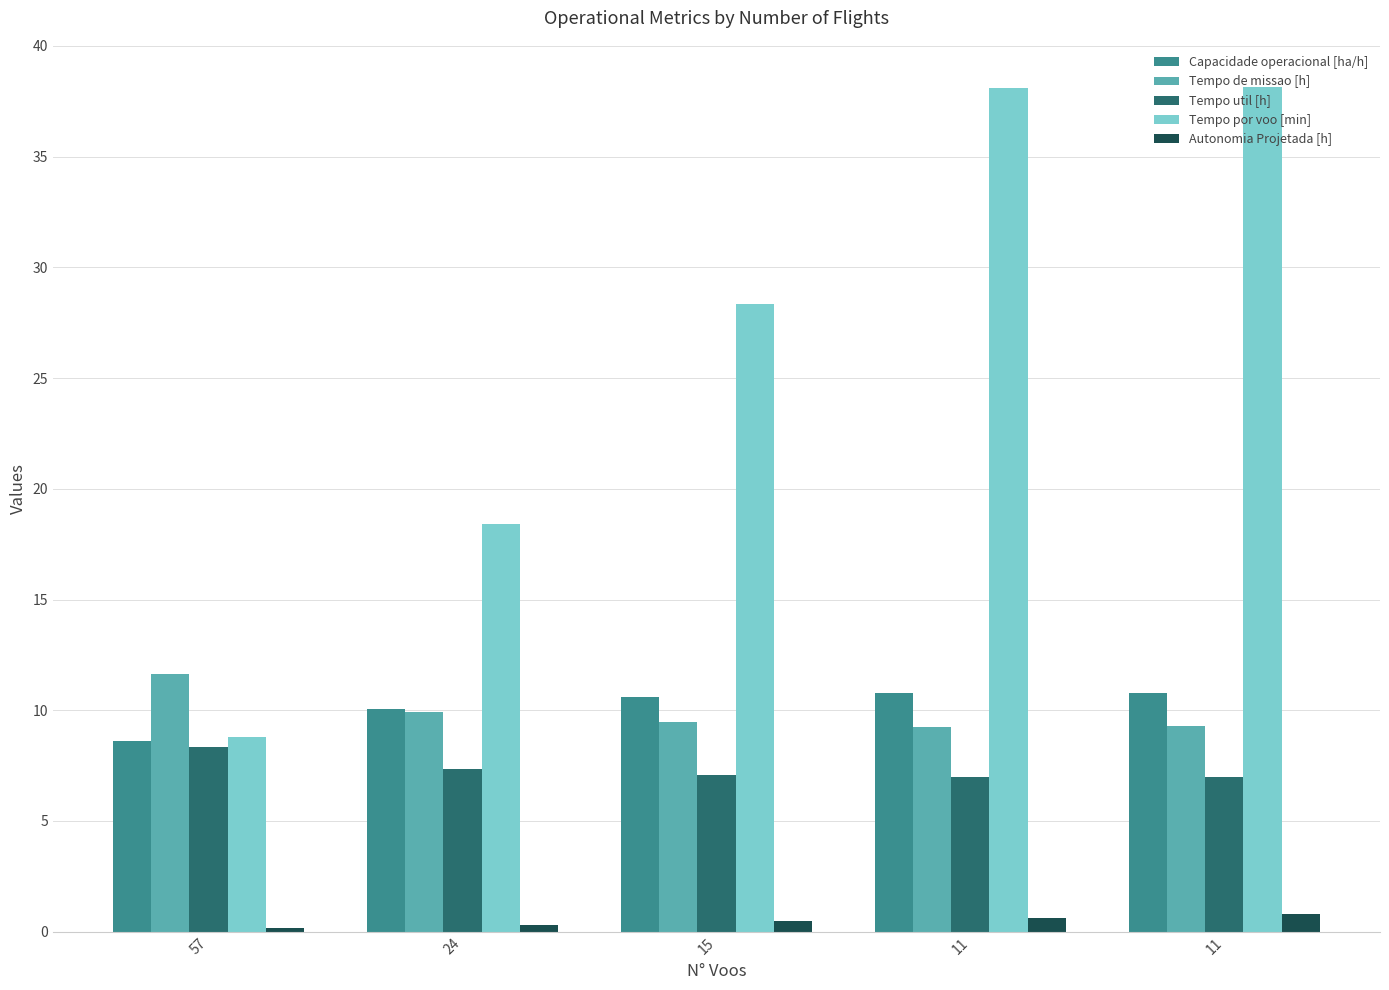

Reading right to left, transcribe all the data shown in this chart.

Capacidade operacional [ha/h]: 10.8	10.8	10.6	10.1	8.6
Tempo de missao [h]: 9.3	9.3	9.4	9.9	11.6
Tempo util [h]: 7.0	7.0	7.1	7.4	8.3
Tempo por voo [min]: 38.1	38.1	28.3	18.4	8.8
Autonomia Projetada [h]: 0.8	0.6	0.5	0.3	0.2